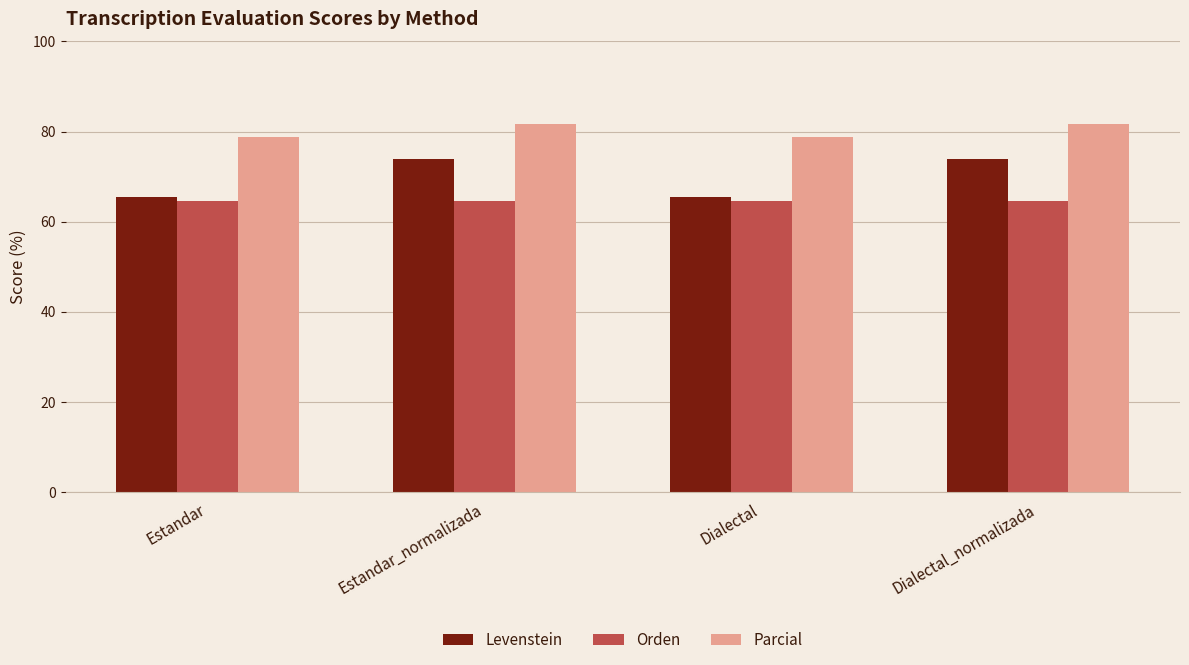

What position from the right is Estandar?

4